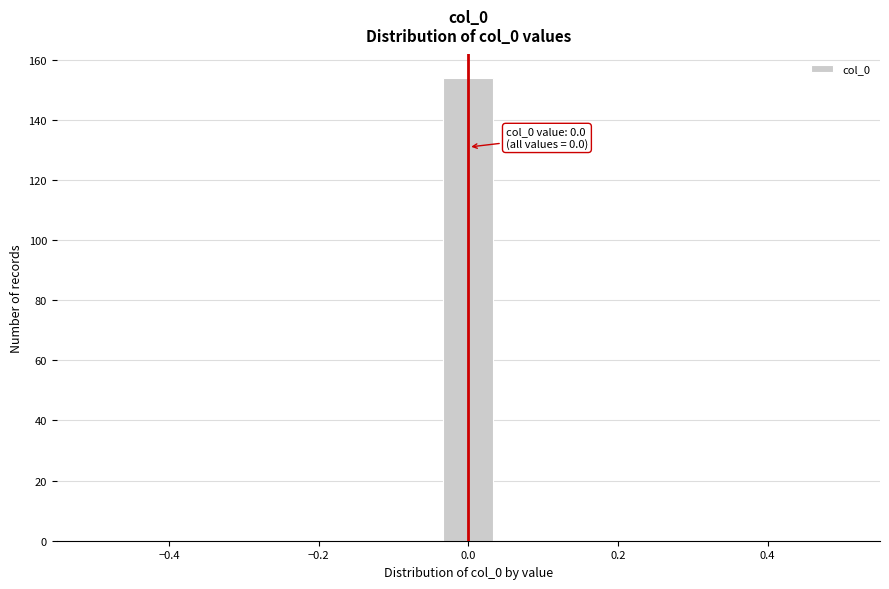

Around what value on the x-axis is the tallest bar? Give the approximate position of its centre, as read against the axis.

0.00